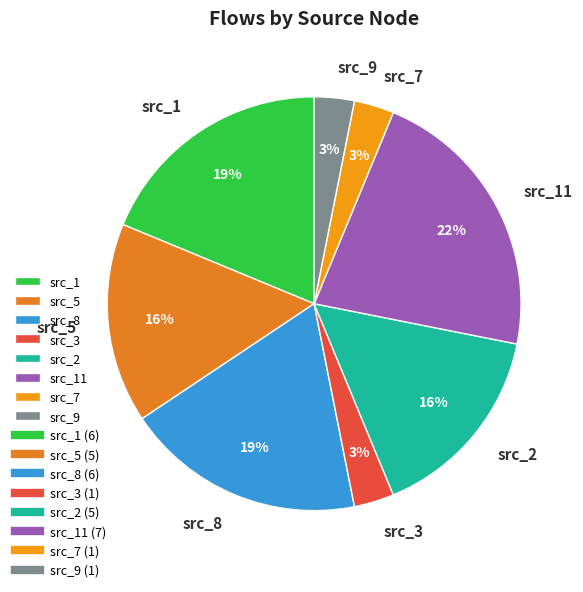

Combined, do src_8 and src_5 account for over 50%?

No